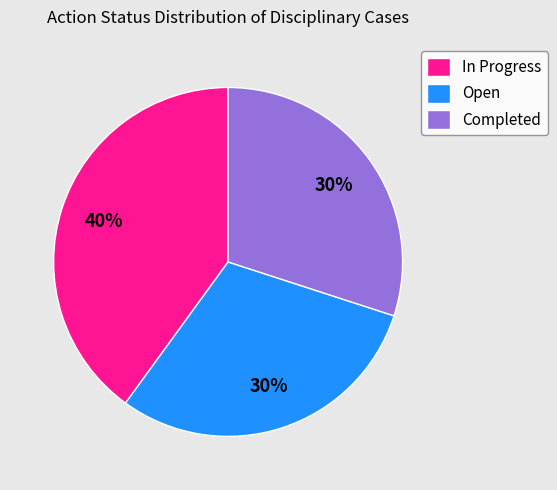

The Completed slice represents 30% of the pie. True or false?

True